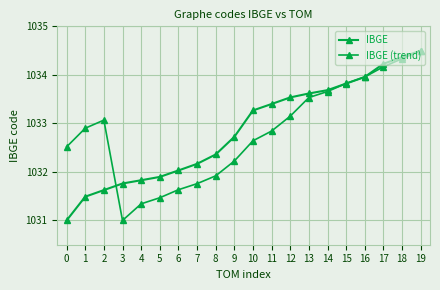

What is the average value of the IBGE series?

1032.9